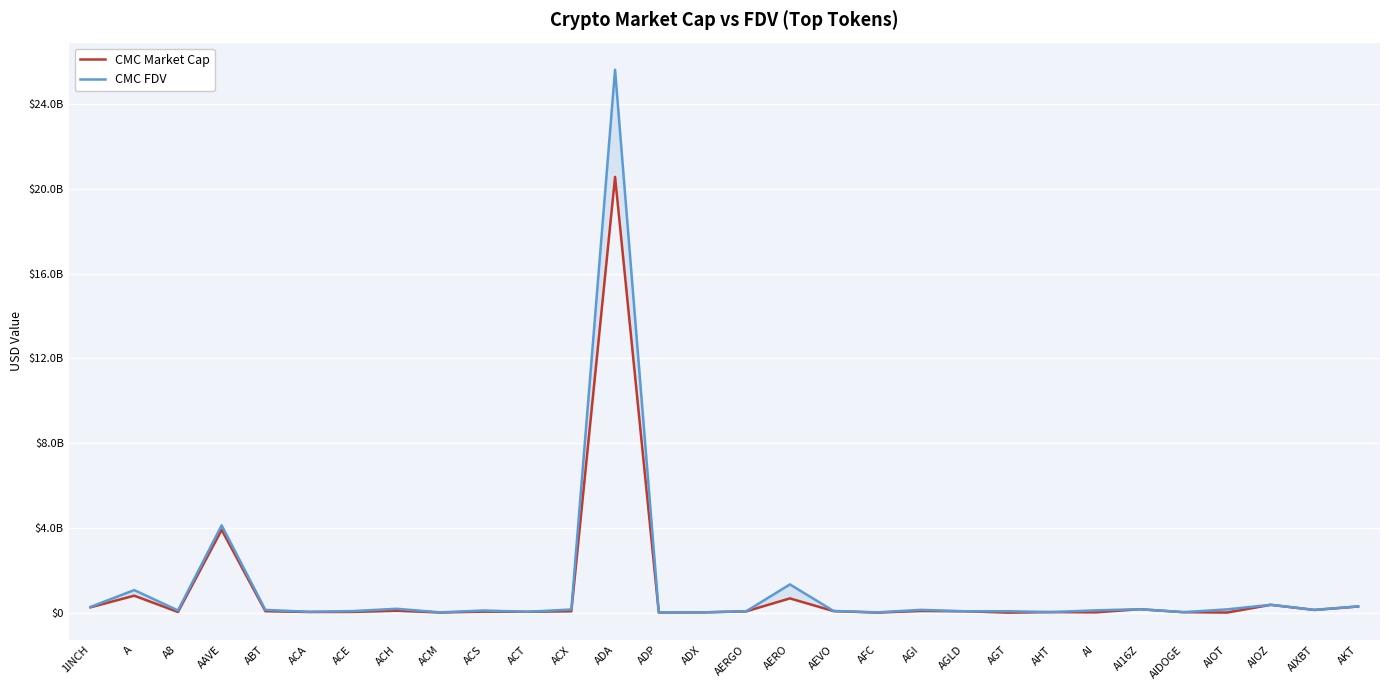

What is the label of the 18th point from the left?

AEVO